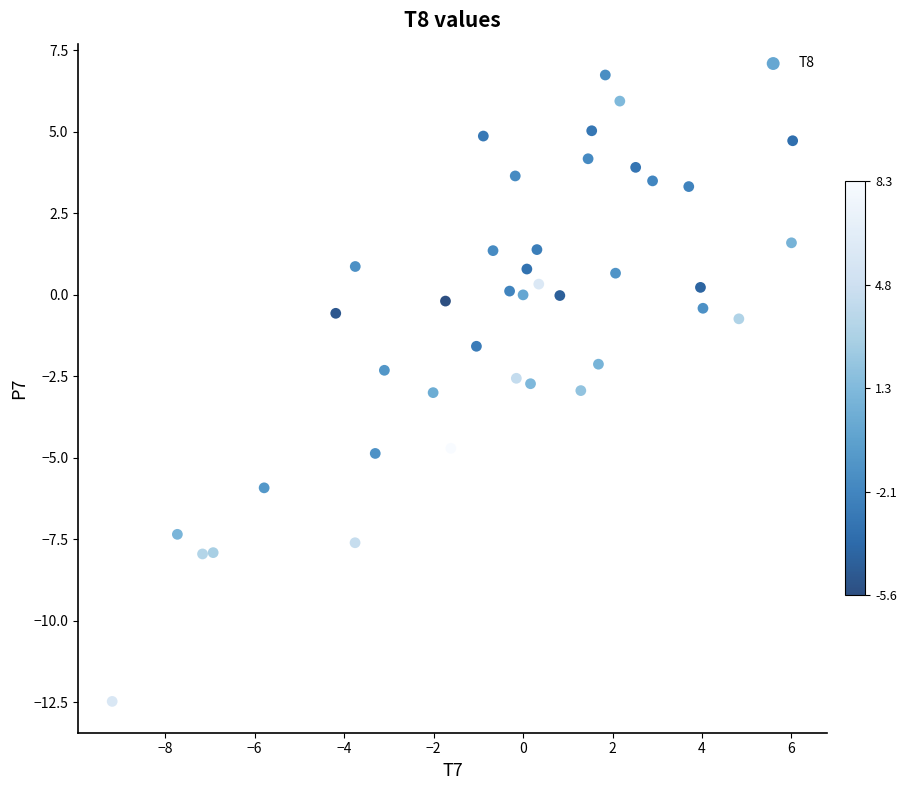

What is the range of X values (max minus min)?

15.2